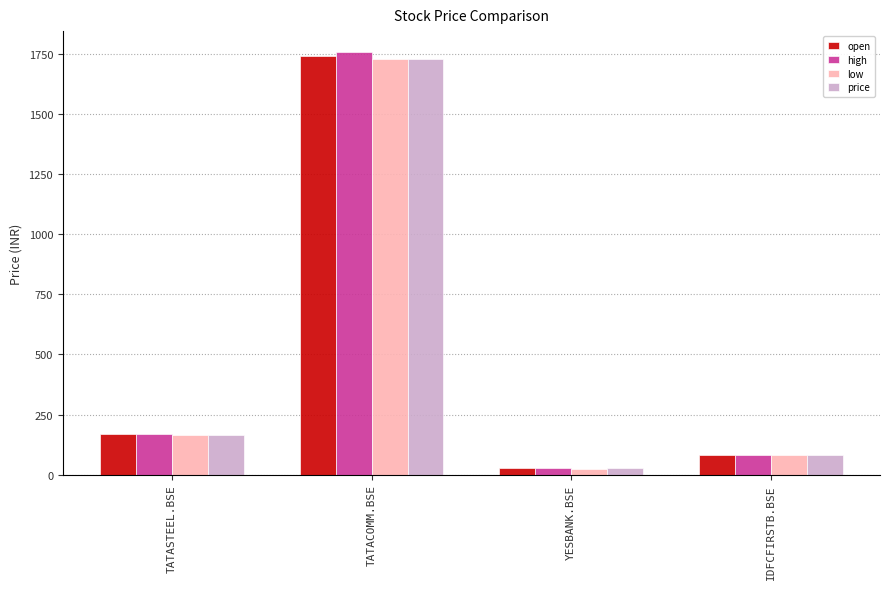

Between TATACOMM.BSE and YESBANK.BSE, which series saw the biggest shift?

high